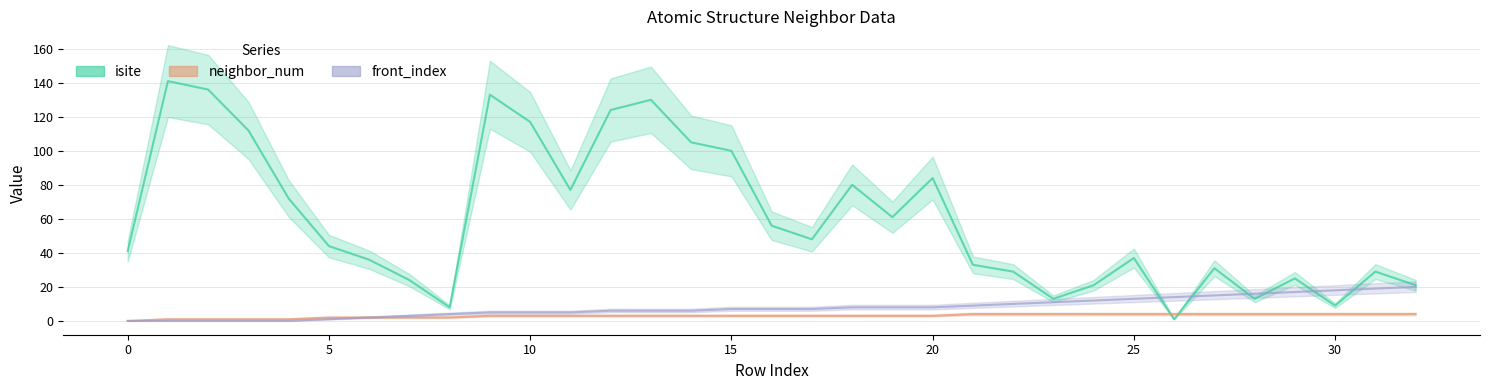

At which label does neighbor_num first exceed 3?

21